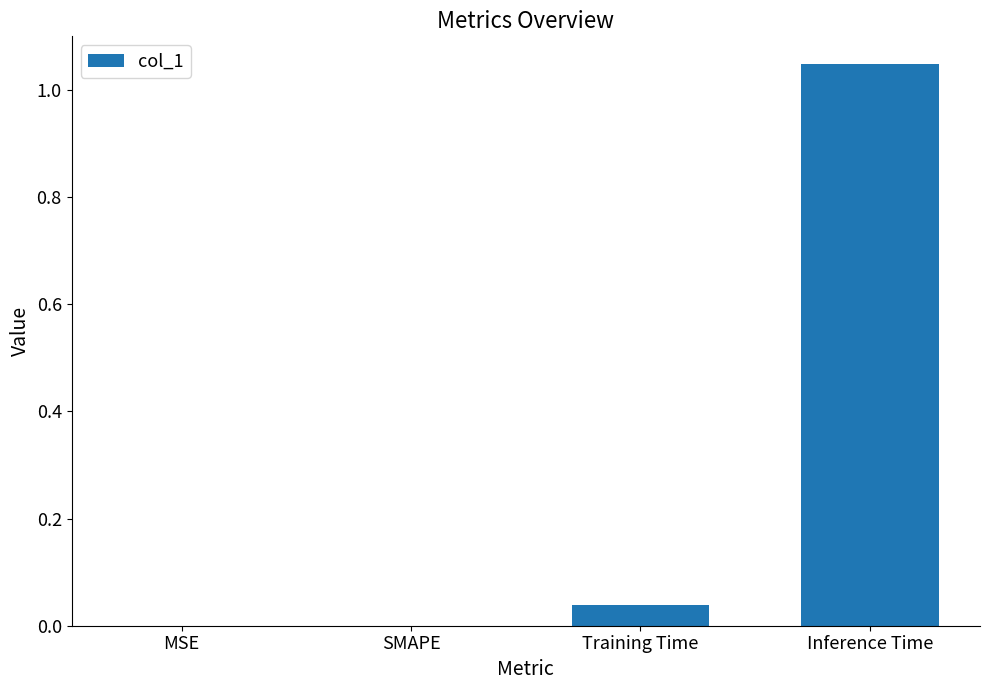

True or false: the data shows 0.1 at Training Time.

False